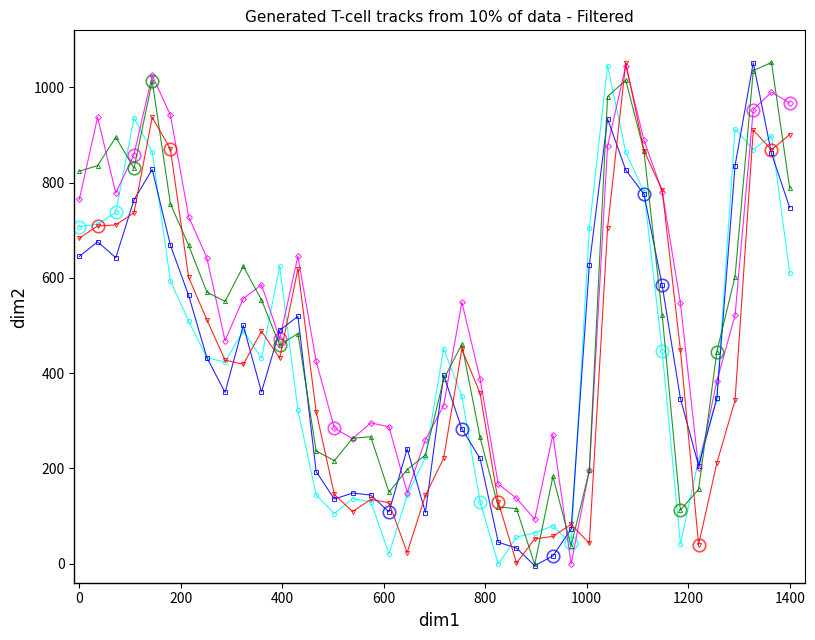

After their last crossing, which series has the higher values: Close or Open?

Open